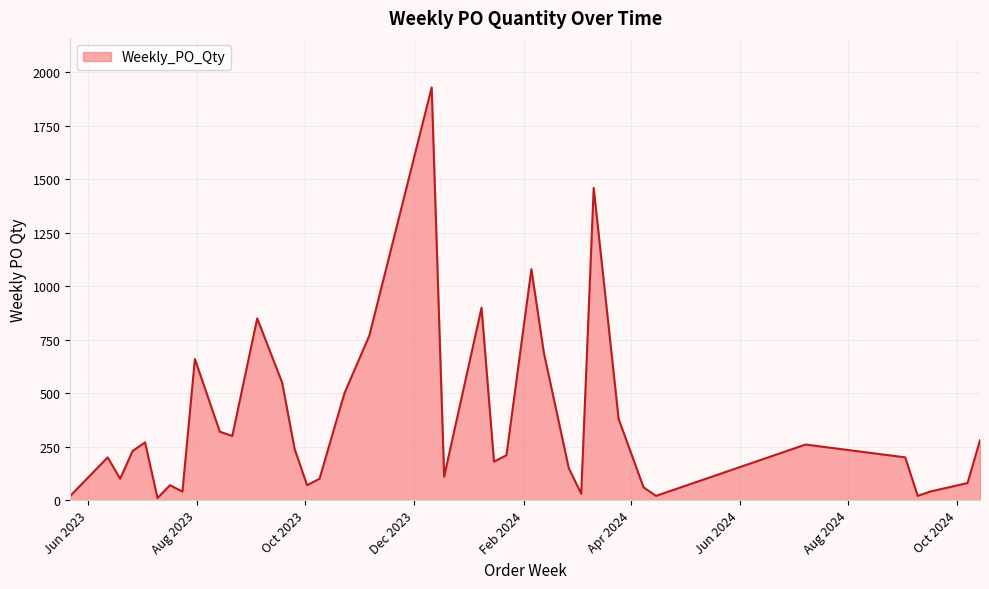

What is the maximum value shown in the chart?

1930